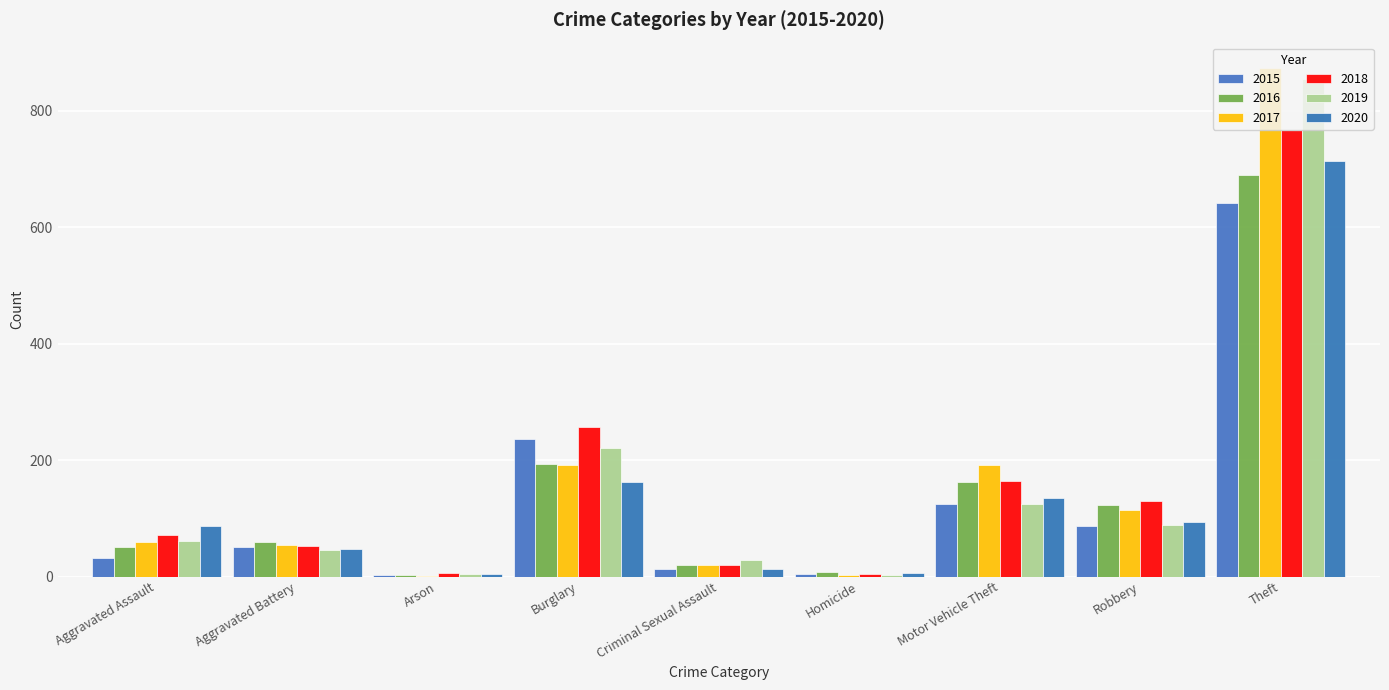

At how many categories does at least one series exceed 588?

1